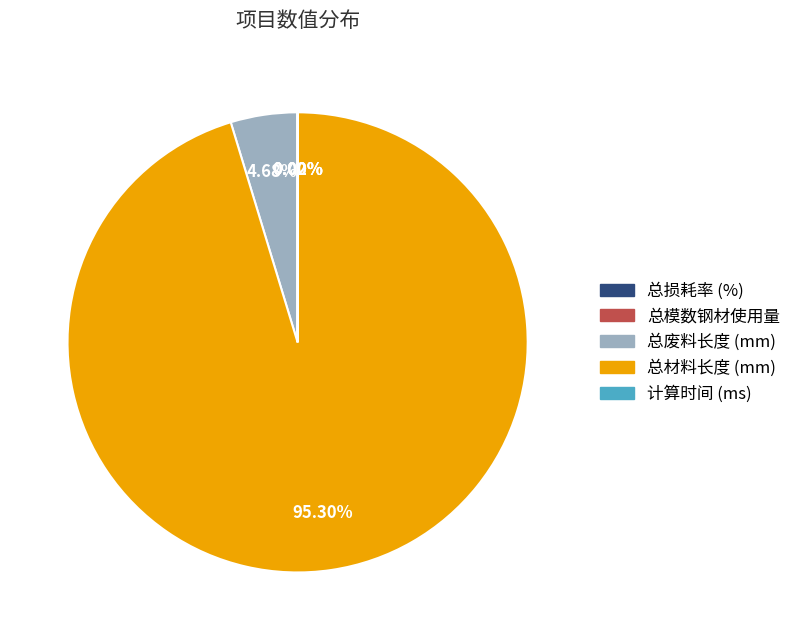

What is the largest slice in the pie chart?

总材料长度 (mm)